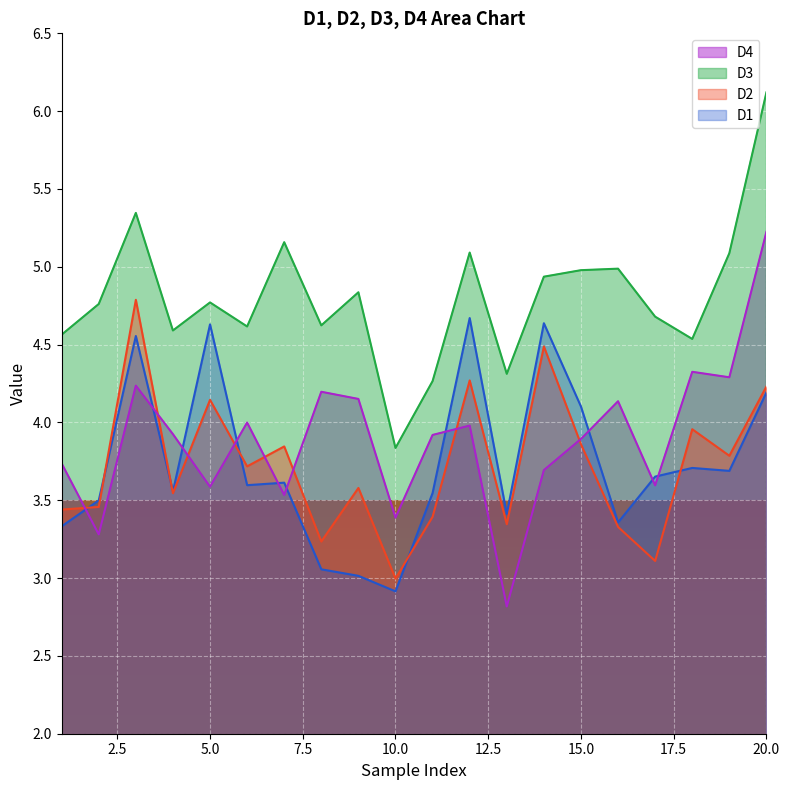

At which category is the sum across all series the highest?

20.0